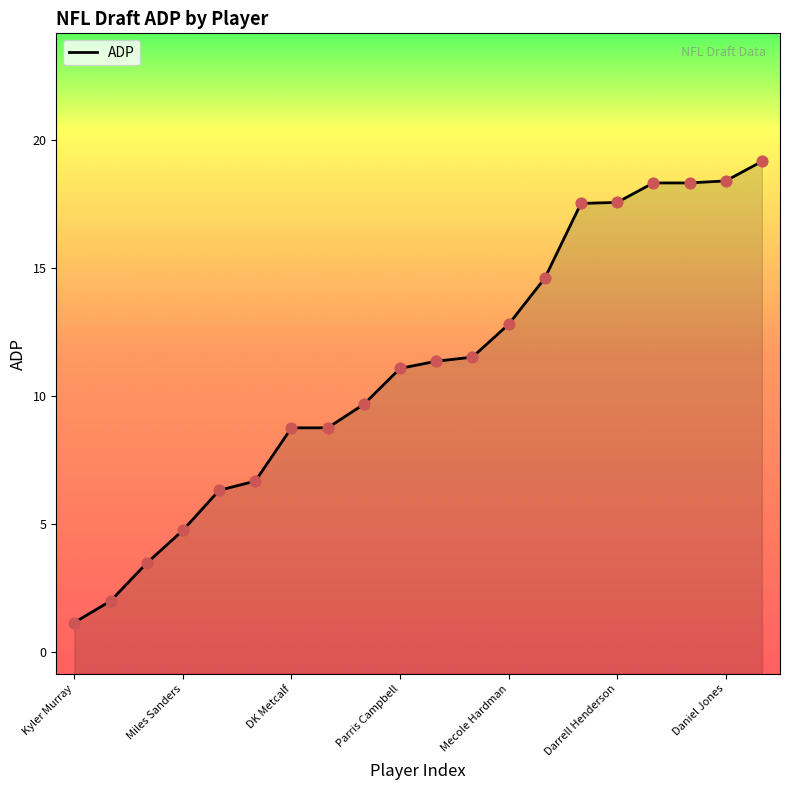

Between Noah Fant and Josh Jacobs, which is larger?

Noah Fant